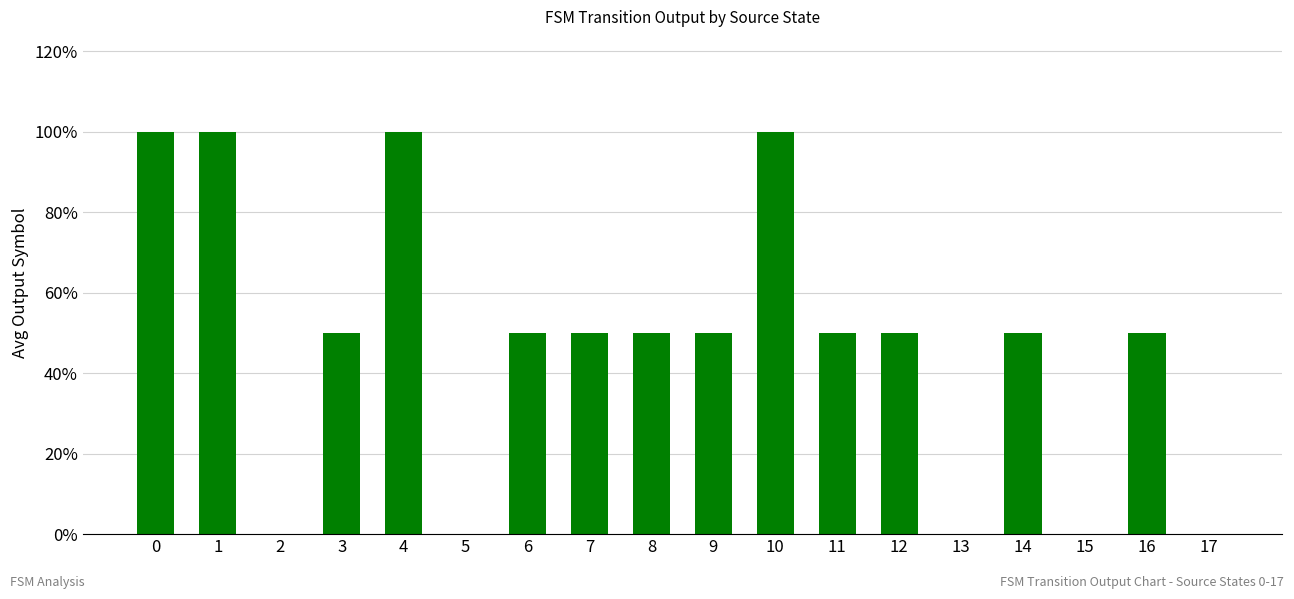

Count the number of categories in the chart.

18